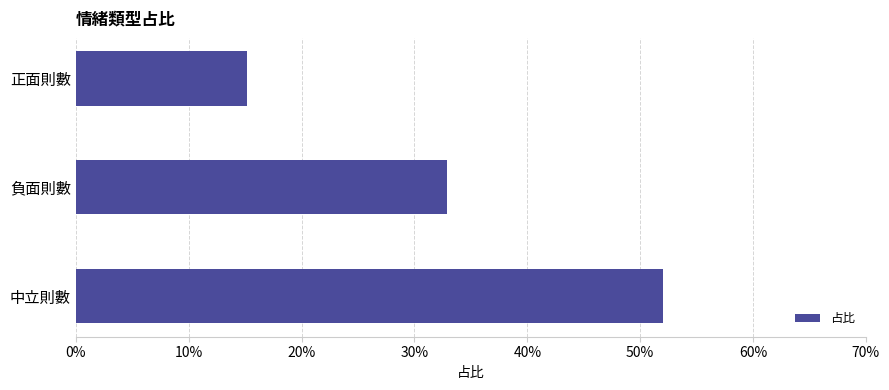

How many values are between 0 and 1?

3